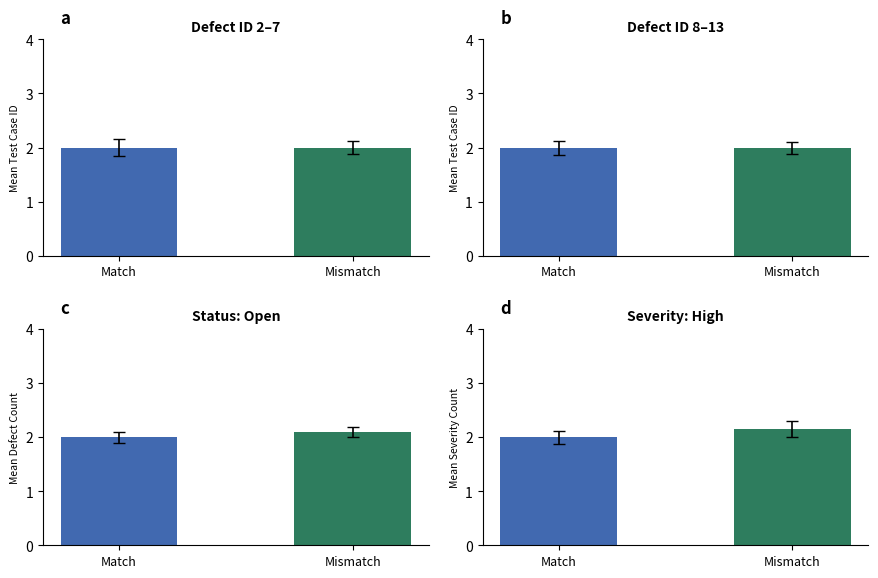

At which category is the sum across all series the highest?

Mismatch